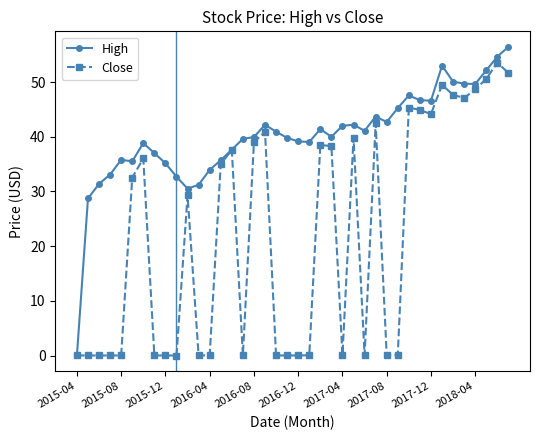

Rank the series by their average value, from lowest to highest.

Close, High